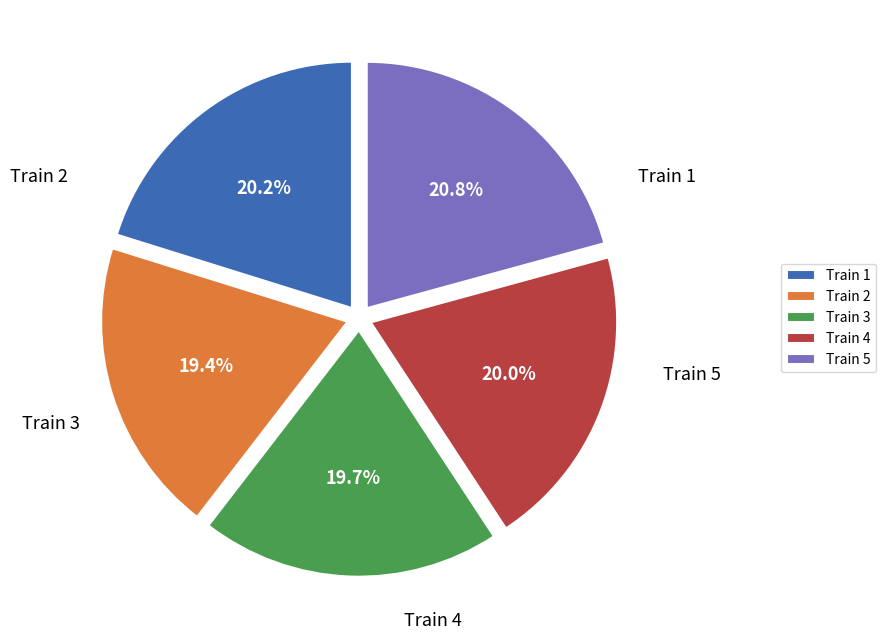

Approximately how many times larger is the value at Train 4 compared to Train 2?

1.0